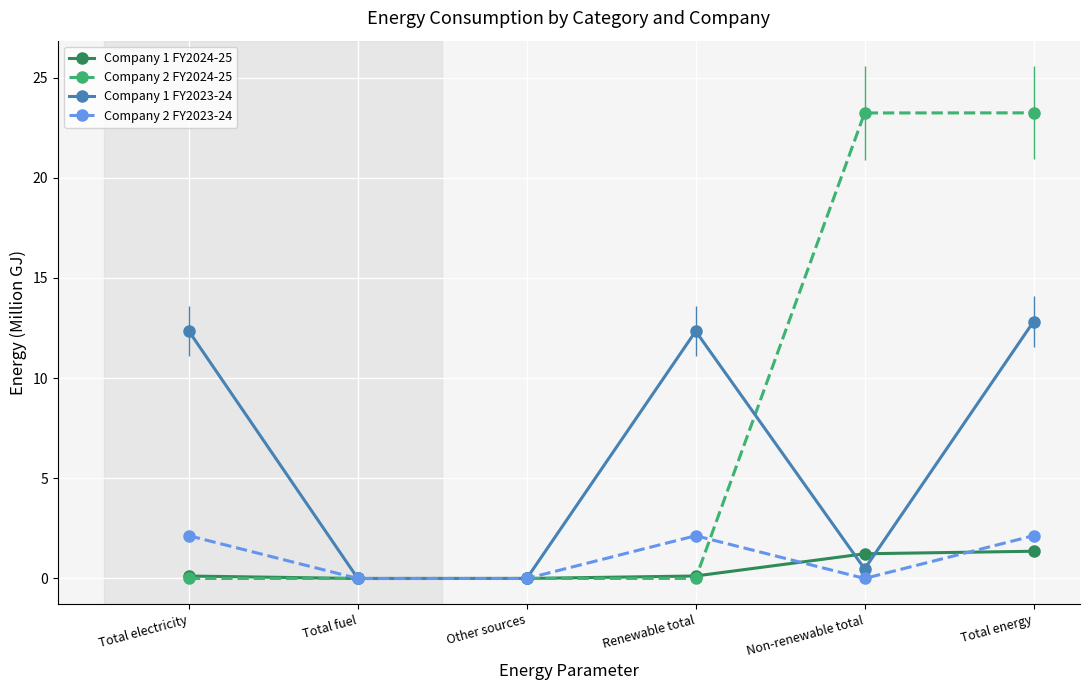

Which series has the largest total across all categories?

Company 2 FY2024-25